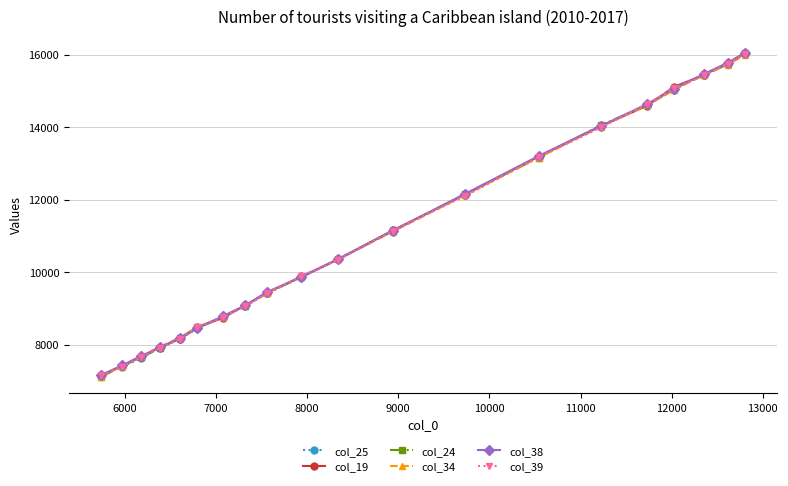

At how many categories does at least one series exceed 11285?

8